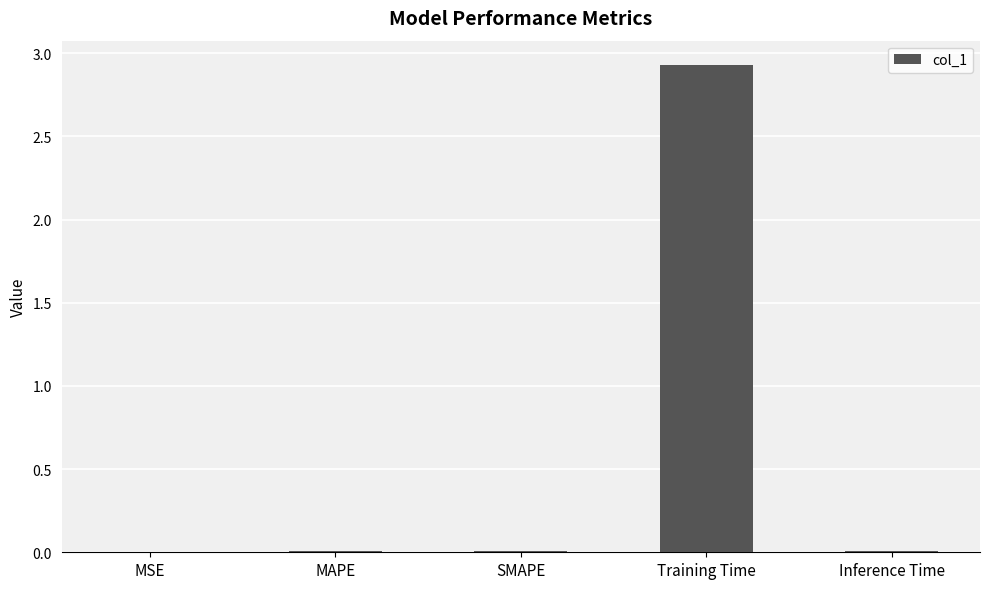

Are the bars horizontal?

No